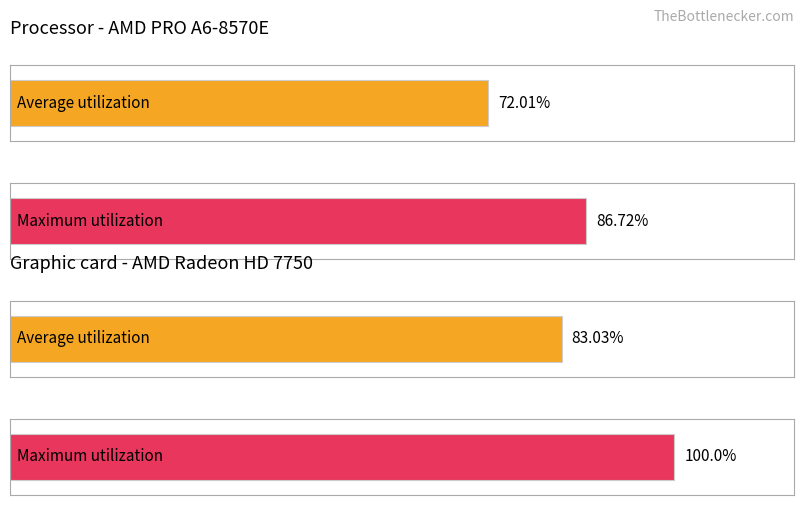

Between 29 and 31, which is larger?

31